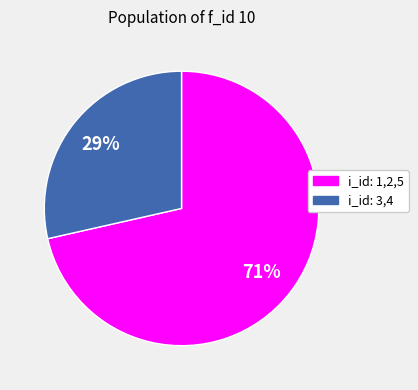

Is there any slice that represents more than half of the pie?

Yes